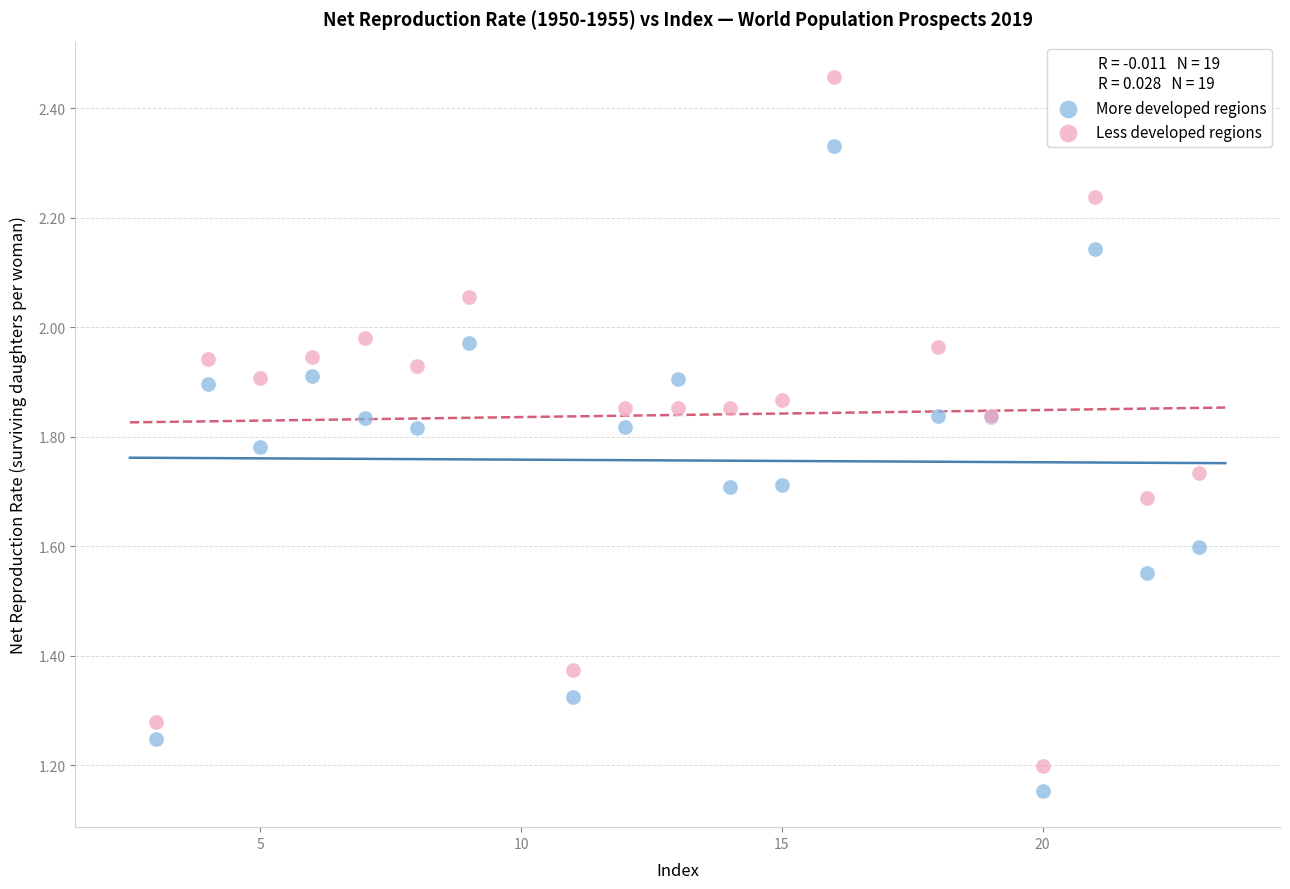

Which series contains the lowest Y value?

More developed regions